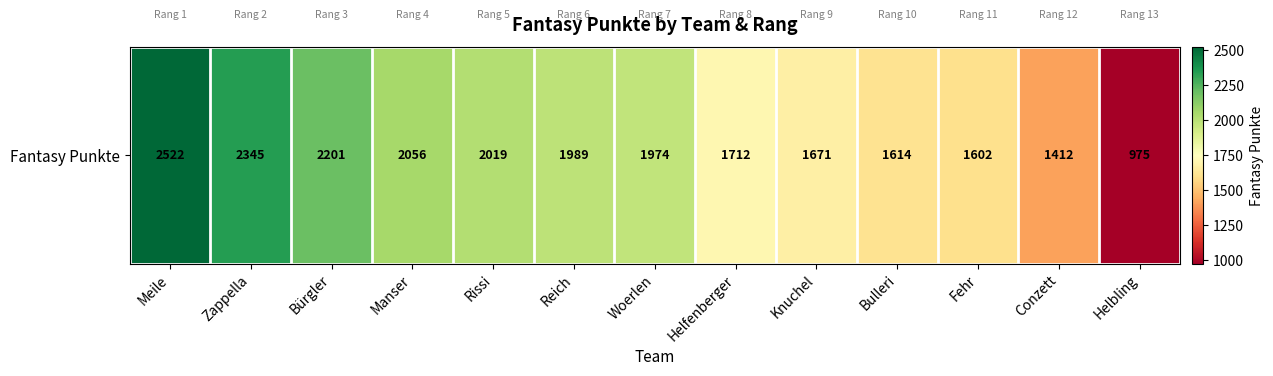

The value at Woerlen is 1974. True or false?

True